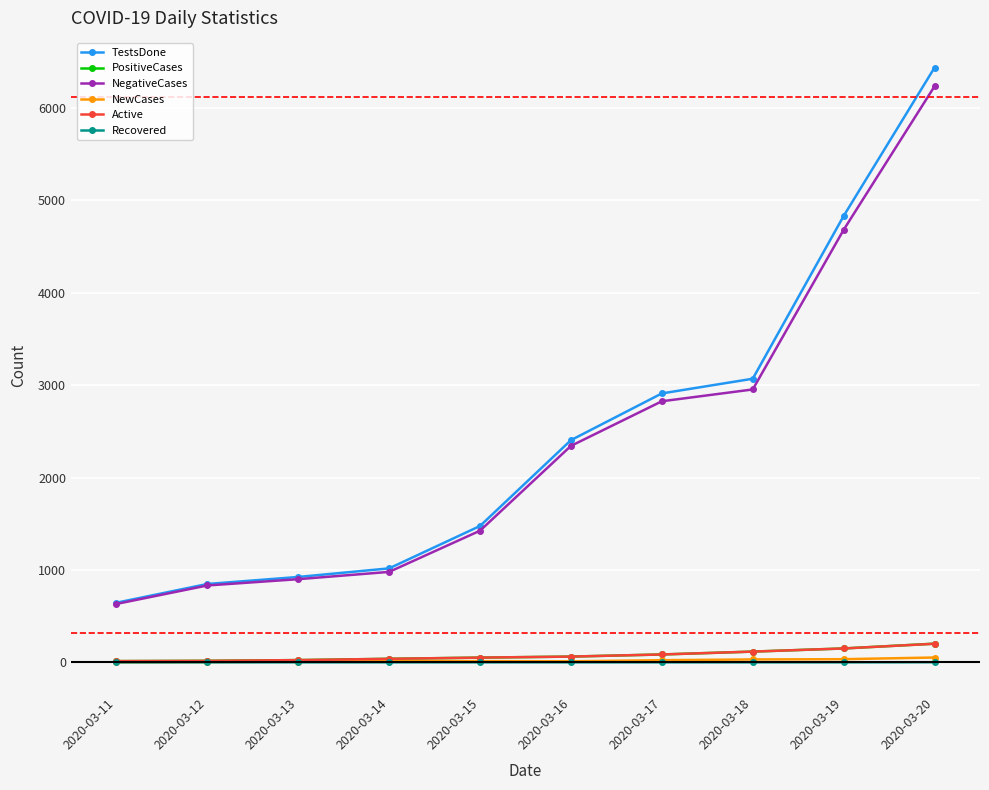

What is the maximum value for Recovered?

1